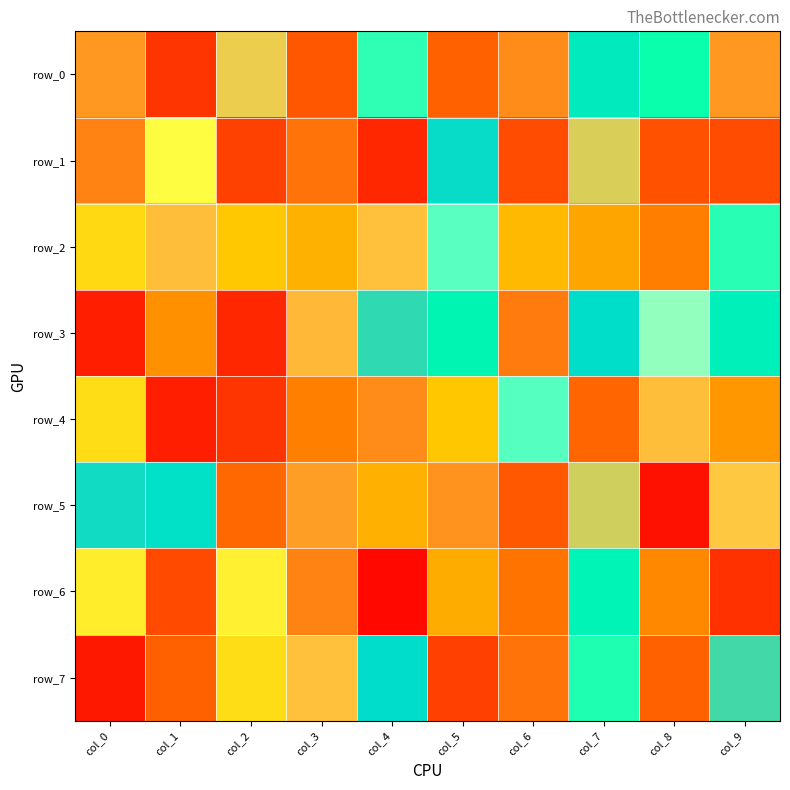

What is the difference between the second highest and minimum values in the row_3 series?

807291